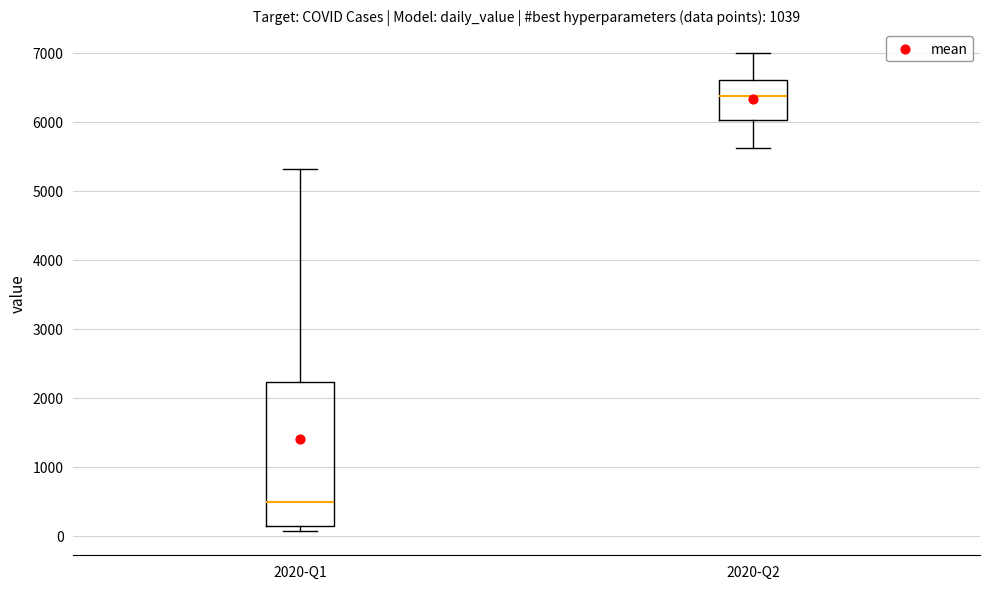

Which box has the highest median line?

2020-Q2